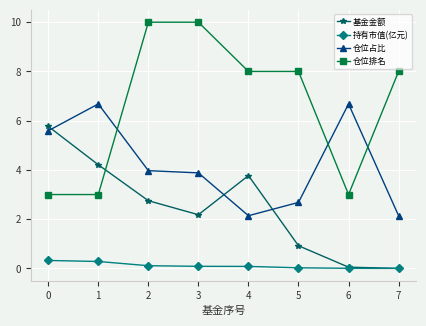

List the series in order of their peak value, highest first.

仓位排名, 仓位占比, 基金金额, 持有市值(亿元)